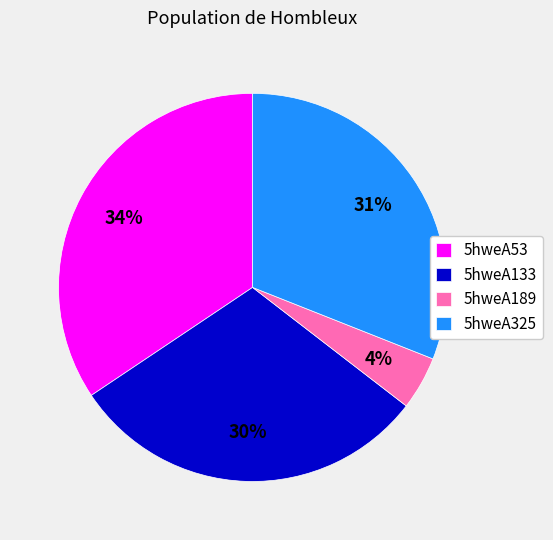

Which has a higher value, 5hweA133 or 5hweA189?

5hweA133